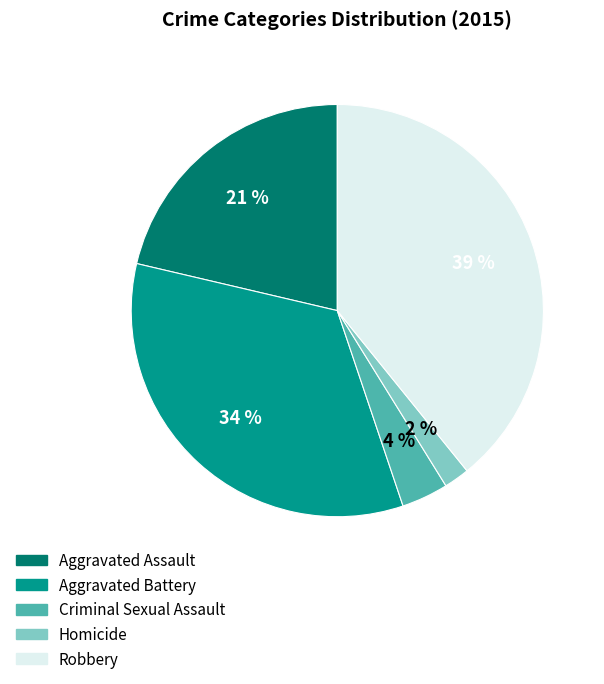

To the nearest percent, what percentage of the pie is Criminal Sexual Assault?

4%